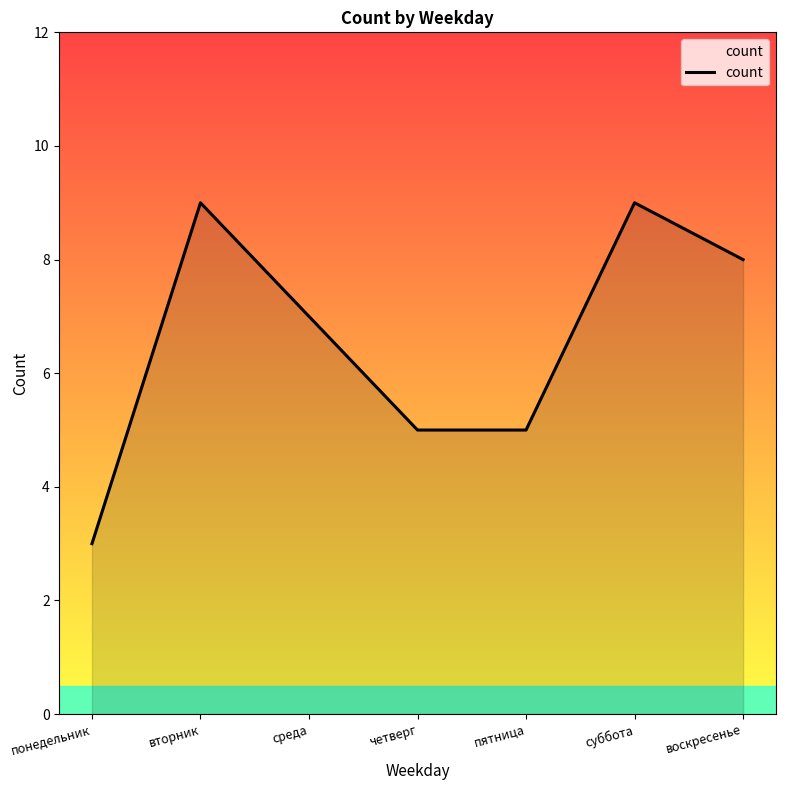

At which category does the data reach its first local peak?

вторник